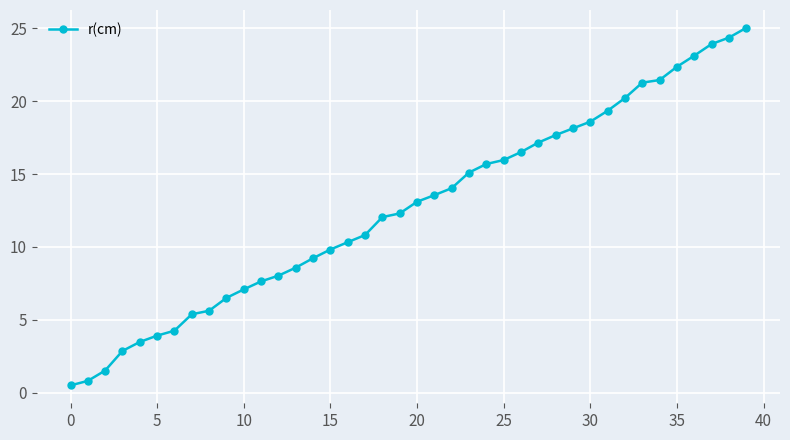

What is the difference between the maximum and minimum values?

24.5